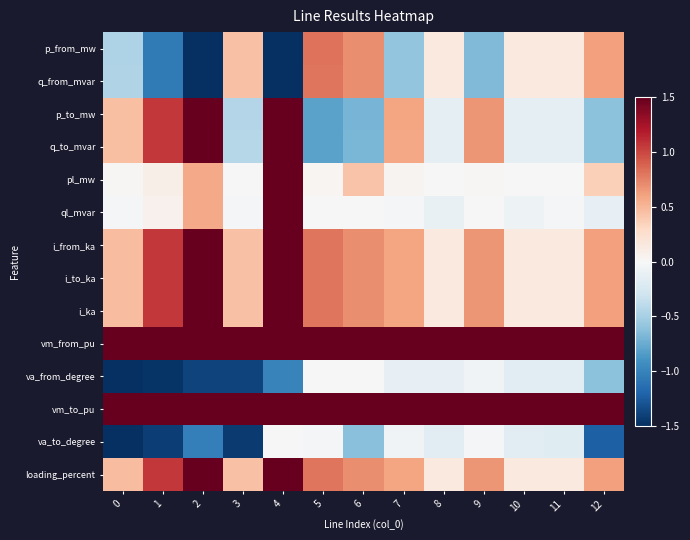

Reading right to left, list all the values displayed in this chart.

p_from_mw: 12=0.6	11=0.1	10=0.1	9=-0.7	8=0.1	7=-0.6	6=0.7	5=0.8	4=-1.5	3=0.4	2=-1.5	1=-1.1	0=-0.5
q_from_mvar: 12=0.6	11=0.1	10=0.1	9=-0.7	8=0.1	7=-0.6	6=0.7	5=0.8	4=-1.5	3=0.4	2=-1.5	1=-1.1	0=-0.5
p_to_mw: 12=-0.6	11=-0.1	10=-0.1	9=0.7	8=-0.1	7=0.6	6=-0.7	5=-0.8	4=1.5	3=-0.4	2=1.5	1=1.1	0=0.5
q_to_mvar: 12=-0.6	11=-0.1	10=-0.1	9=0.7	8=-0.1	7=0.6	6=-0.7	5=-0.8	4=1.5	3=-0.4	2=1.5	1=1.1	0=0.5
pl_mw: 12=0.4	11=0.0	10=0.0	9=0.0	8=0.0	7=0.0	6=0.4	5=0.0	4=1.5	3=0.0	2=0.6	1=0.1	0=0.0
ql_mvar: 12=-0.1	11=-0.0	10=-0.1	9=-0.0	8=-0.1	7=-0.0	6=-0.0	5=0.0	4=1.5	3=-0.0	2=0.6	1=0.1	0=-0.0
i_from_ka: 12=0.6	11=0.1	10=0.1	9=0.7	8=0.1	7=0.6	6=0.7	5=0.8	4=1.5	3=0.4	2=1.5	1=1.1	0=0.5
i_to_ka: 12=0.6	11=0.1	10=0.1	9=0.7	8=0.1	7=0.6	6=0.7	5=0.8	4=1.5	3=0.4	2=1.5	1=1.1	0=0.5
i_ka: 12=0.6	11=0.1	10=0.1	9=0.7	8=0.1	7=0.6	6=0.7	5=0.8	4=1.5	3=0.4	2=1.5	1=1.1	0=0.5
vm_from_pu: 12=1.5	11=1.5	10=1.5	9=1.5	8=1.5	7=1.5	6=1.5	5=1.5	4=1.5	3=1.5	2=1.5	1=1.5	0=1.5
va_from_degree: 12=-0.6	11=-0.2	10=-0.2	9=-0.1	8=-0.1	7=-0.1	6=0.0	5=0.0	4=-1.0	3=-1.4	2=-1.4	1=-1.5	0=-1.5
vm_to_pu: 12=1.5	11=1.5	10=1.5	9=1.5	8=1.5	7=1.5	6=1.5	5=1.5	4=1.5	3=1.5	2=1.5	1=1.5	0=1.5
va_to_degree: 12=-1.2	11=-0.2	10=-0.2	9=-0.0	8=-0.2	7=-0.1	6=-0.6	5=-0.0	4=0.0	3=-1.4	2=-1.0	1=-1.4	0=-1.5
loading_percent: 12=0.6	11=0.1	10=0.1	9=0.7	8=0.1	7=0.6	6=0.7	5=0.8	4=1.5	3=0.4	2=1.5	1=1.1	0=0.5